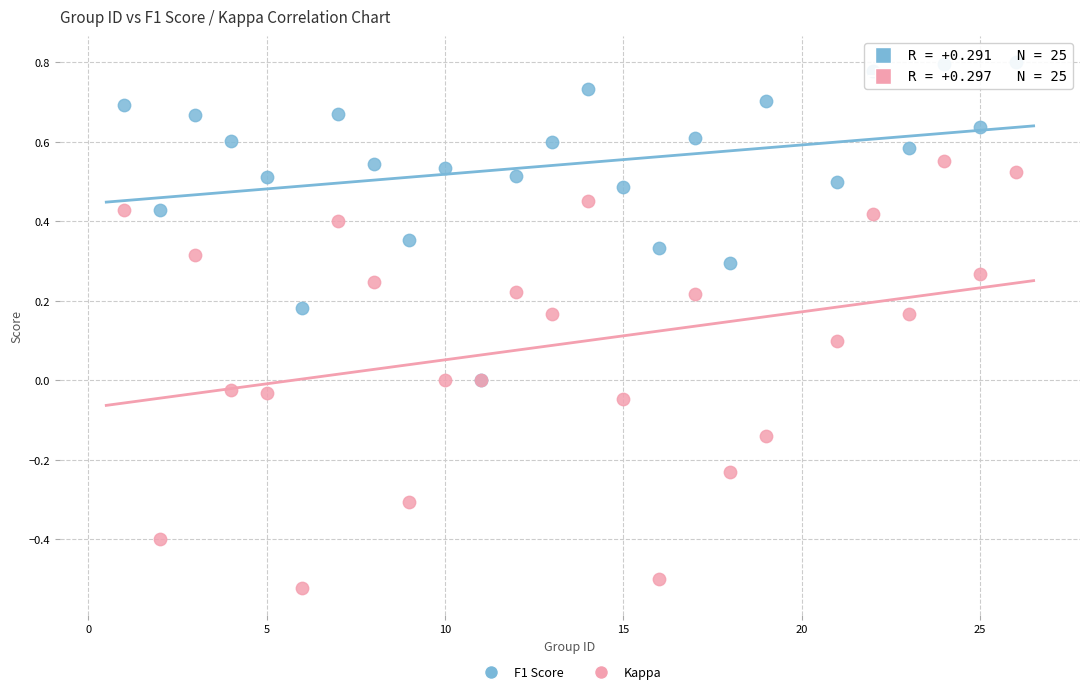

What are all the series names shown in the legend?

F1 Score, Kappa